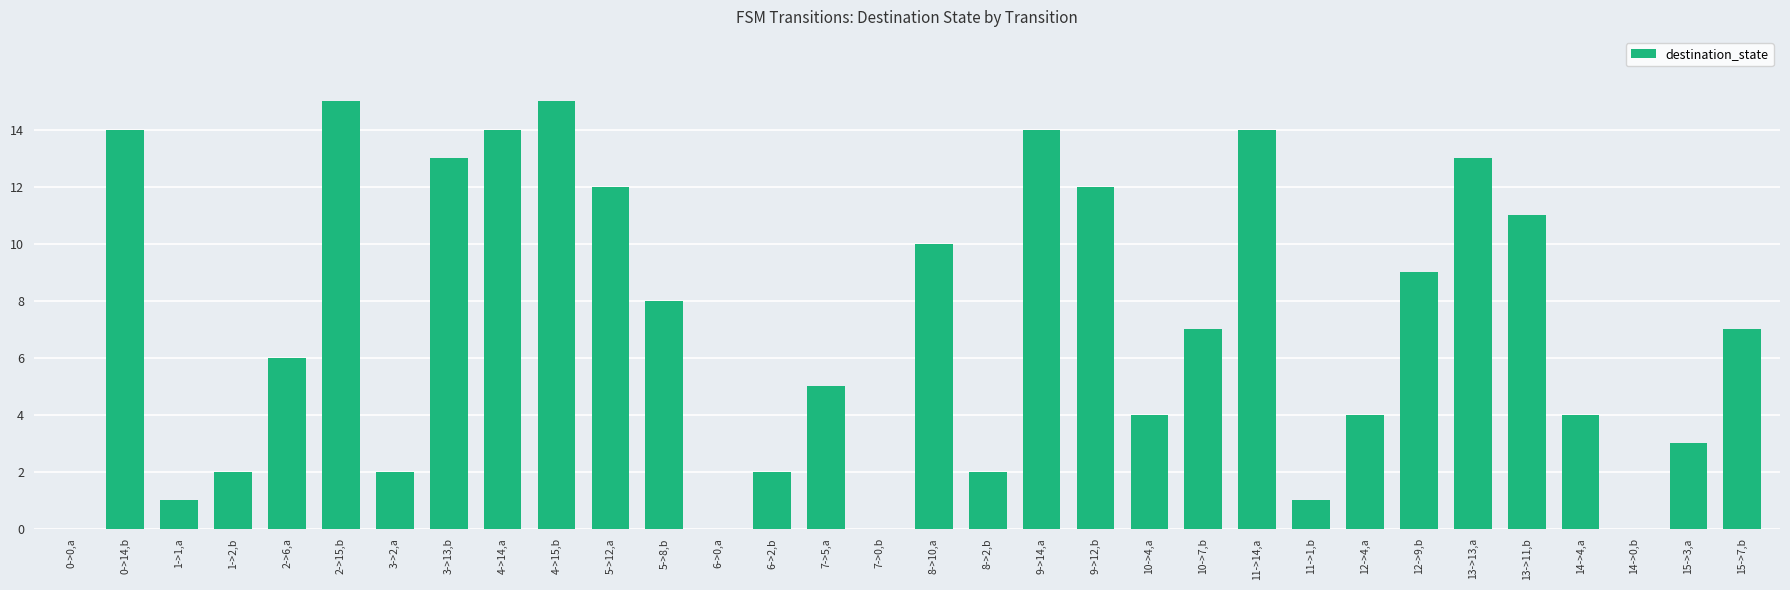

What is the greatest value displayed?

15